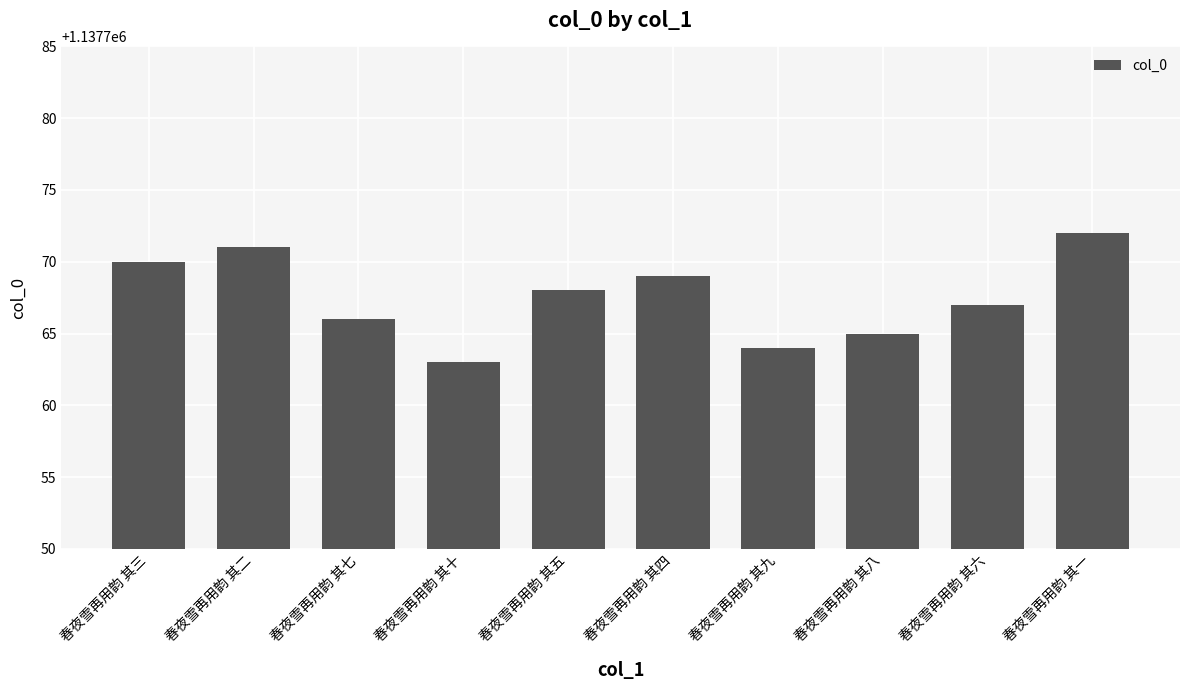

Does the chart contain any negative values?

No